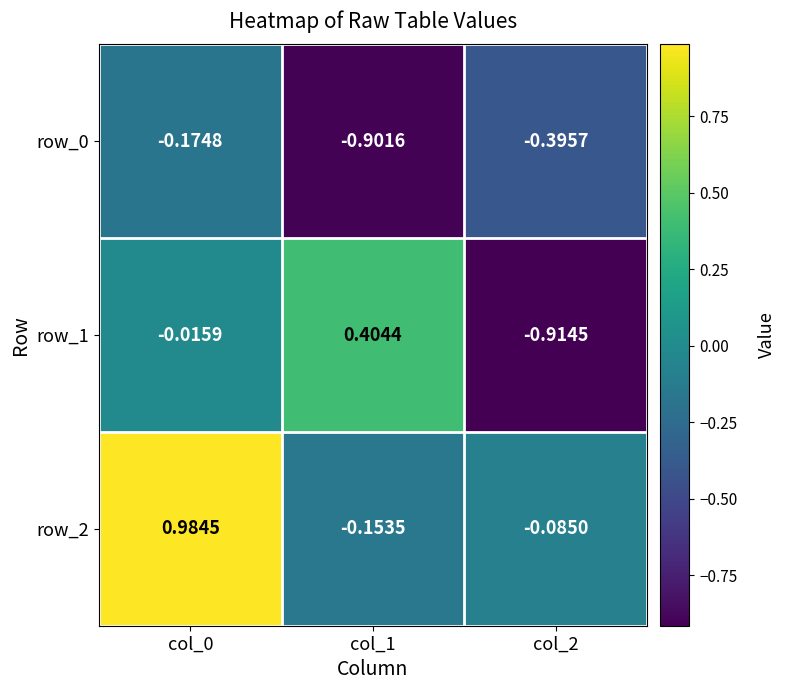

Is the value of row_2 at col_2 greater than the value of row_0 at col_0?

Yes